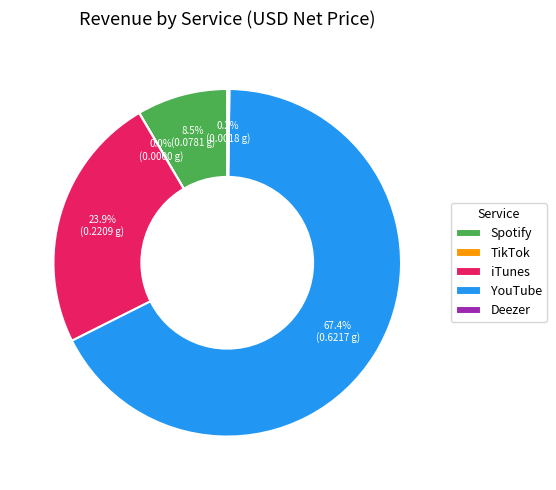

Between Spotify and YouTube, which is larger?

YouTube